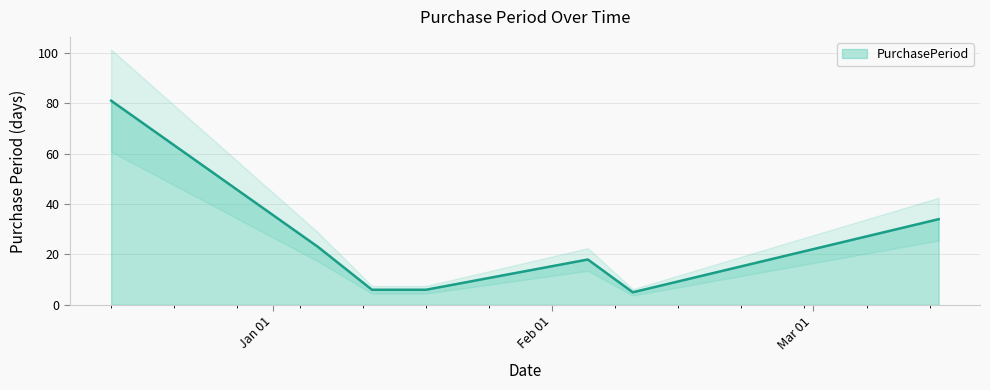

What is the difference between the maximum and minimum values?

76